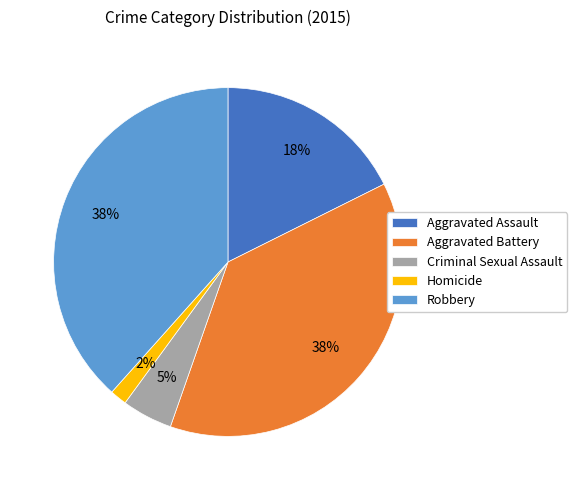

How many segments does this pie chart have?

5